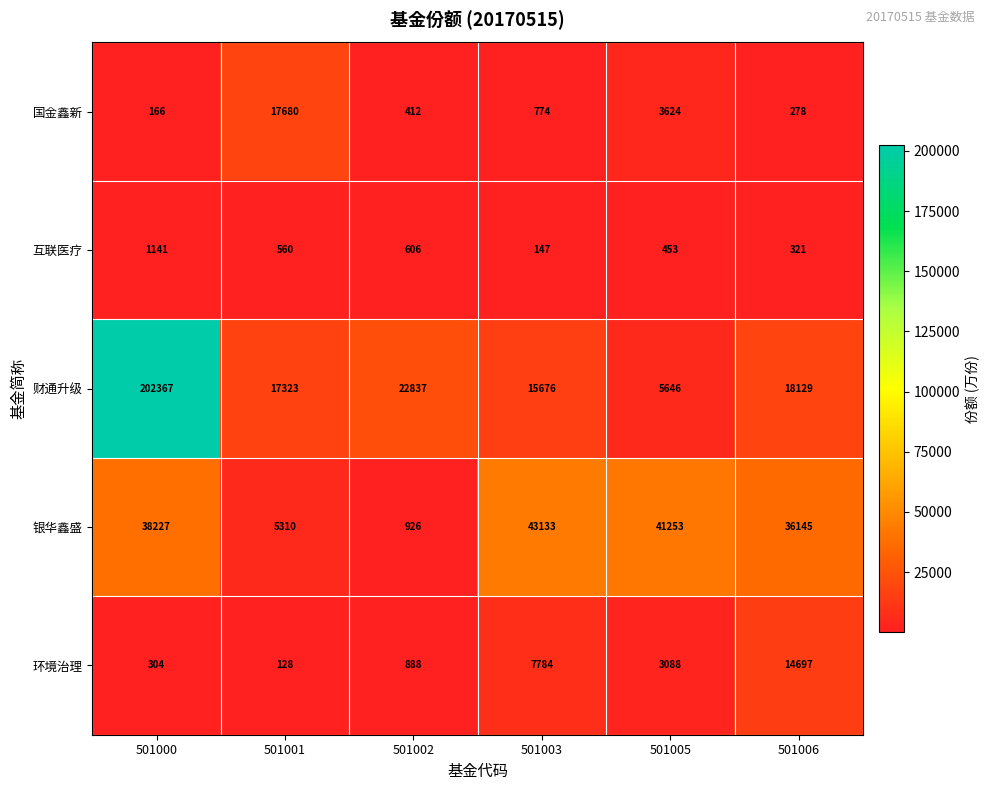

What is the difference between the 银华鑫盛 values at 501003 and 501001?

37823